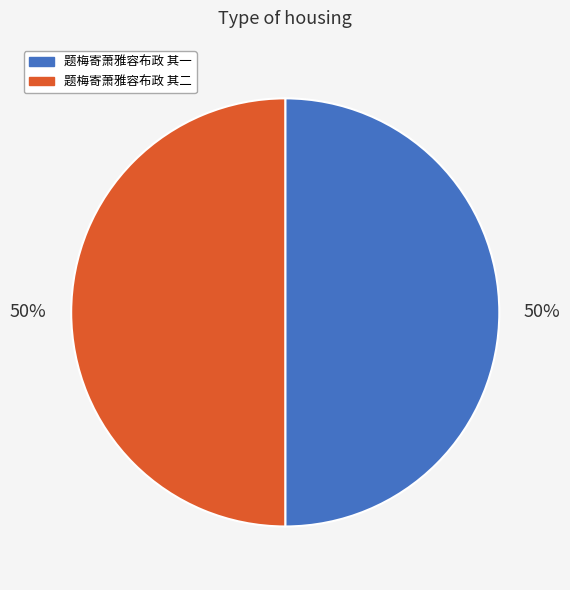

True or false: 题梅寄萧雅容布政 其二 accounts for 43% of the total.

False